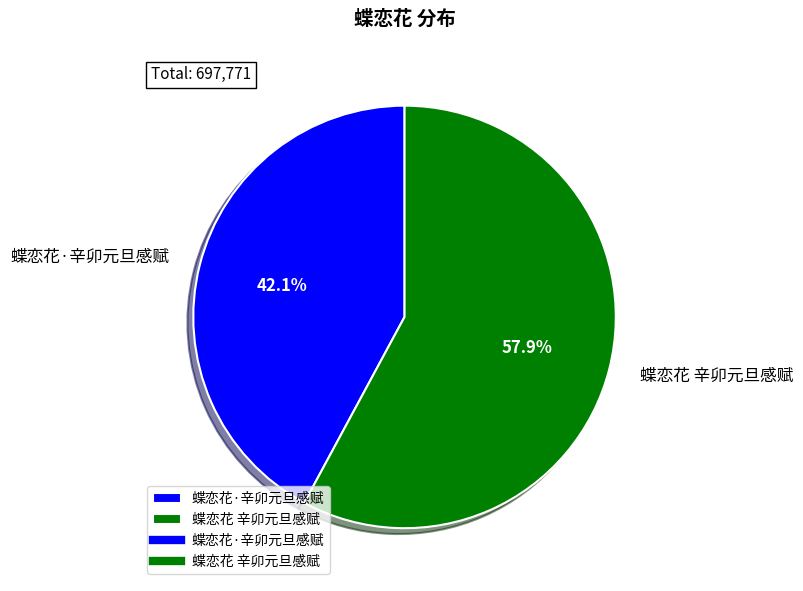

What percentage is the 蝶恋花·辛卯元旦感赋 slice, to the nearest percent?

42%